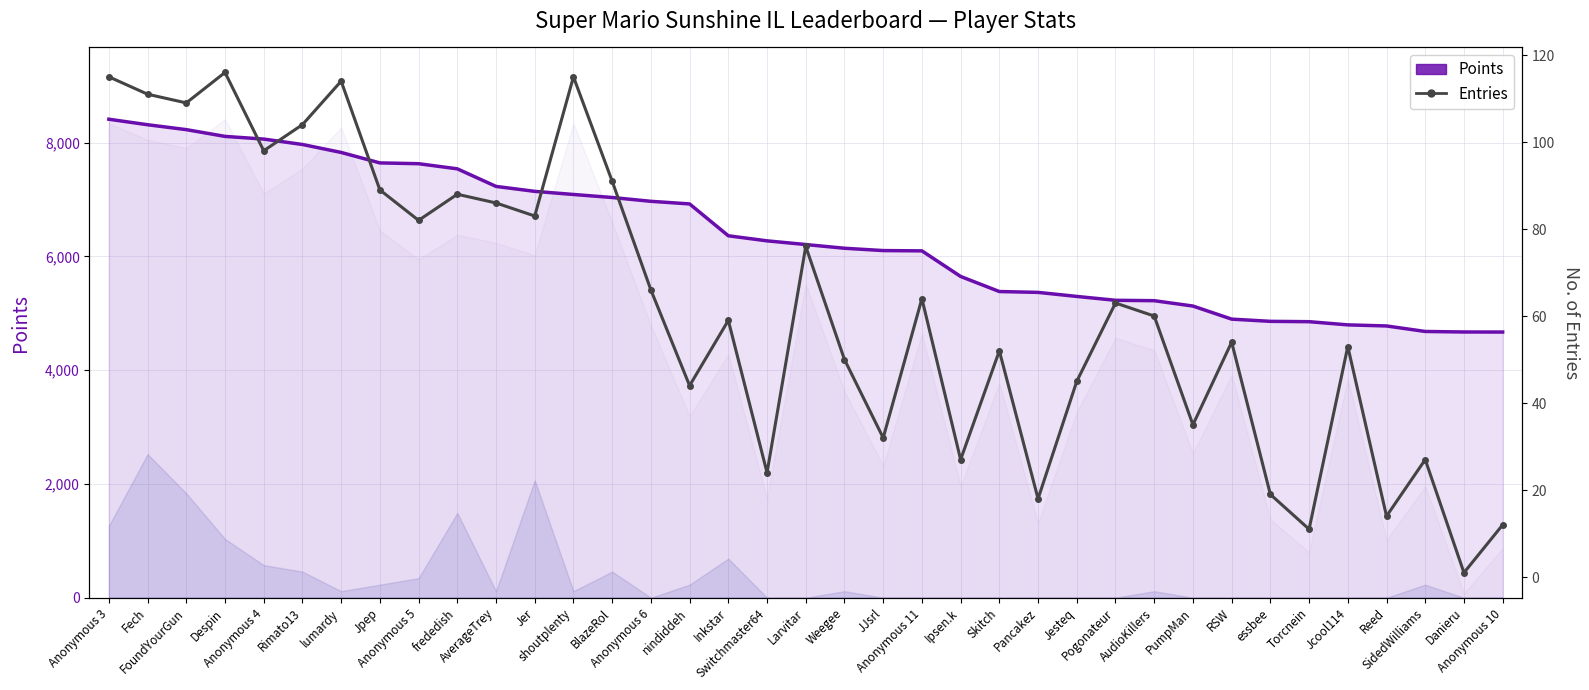

What is the sum of the Entries values at frededish and PumpMan?

123